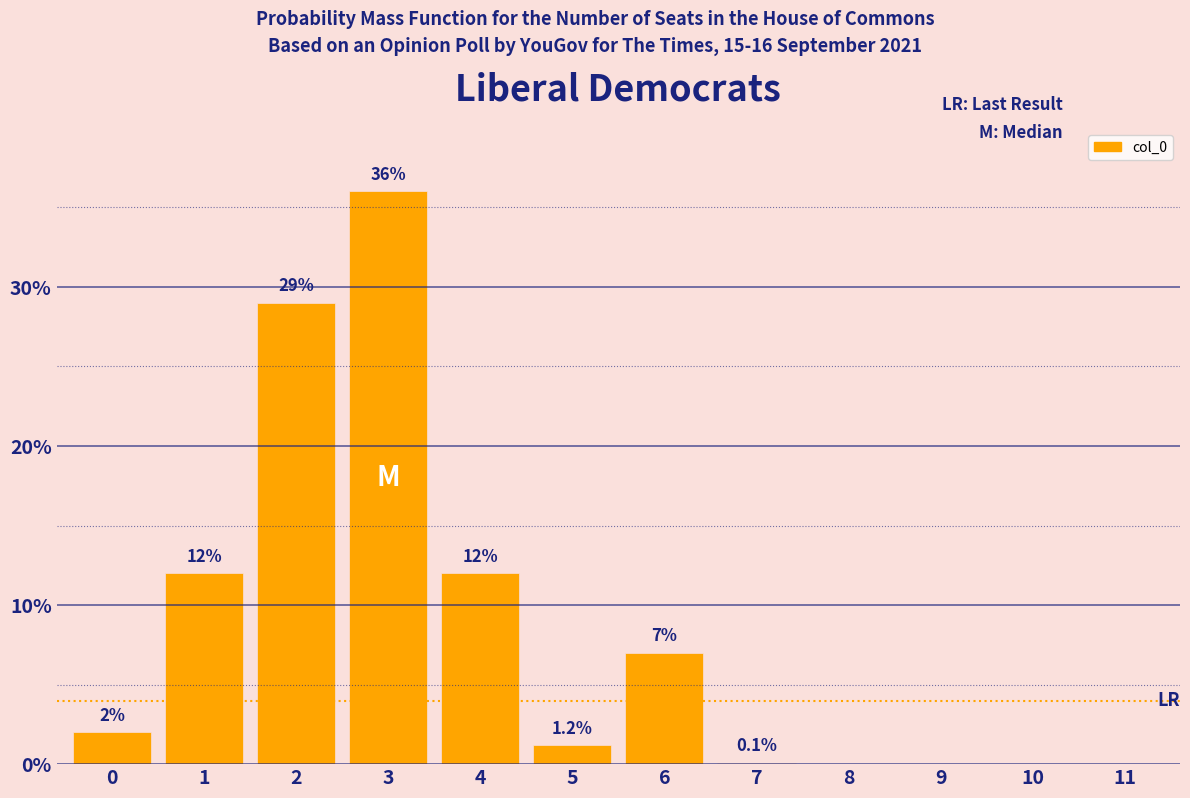

Reading left to right, transcribe all the data shown in this chart.

0=2.0	1=12.0	2=29.0	3=36.0	4=12.0	5=1.2	6=7.0	7=0.1	8=0.0	9=0.0	10=0.0	11=0.0